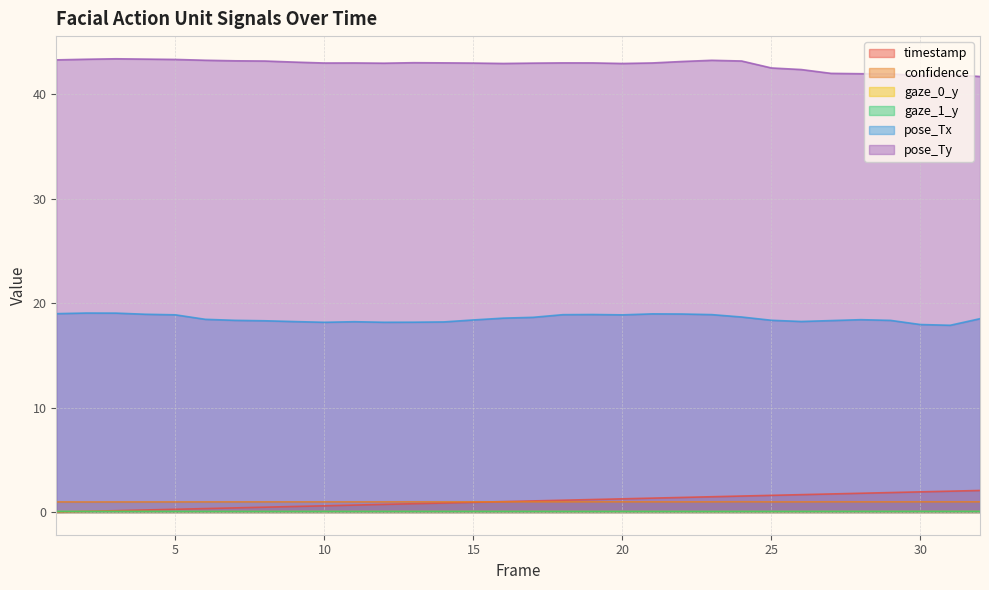

Rank the categories by timestamp value from highest to lowest.

32, 31, 30, 29, 28, 27, 26, 25, 24, 23, 22, 21, 20, 19, 18, 17, 16, 15, 14, 13, 12, 11, 10, 9, 8, 7, 6, 5, 4, 3, 2, 1